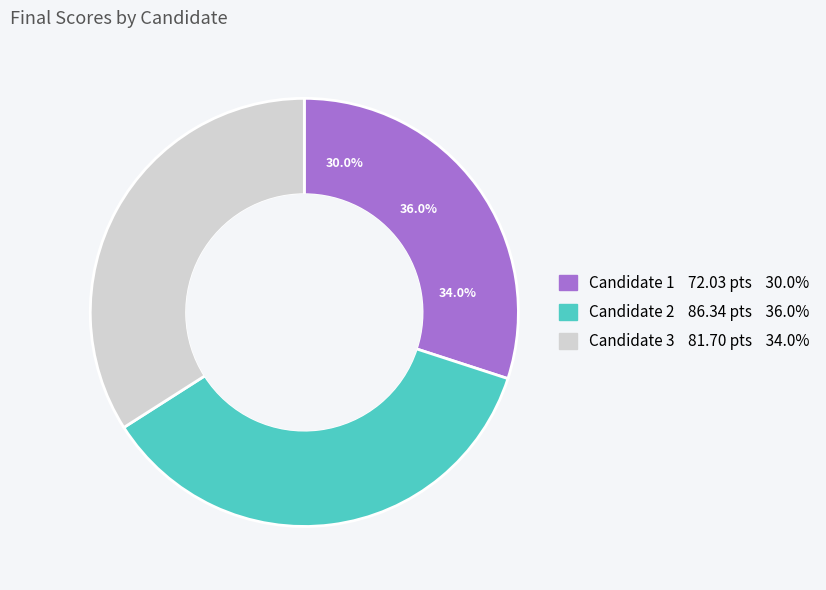

Combined, do 1 and 3 account for over 50%?

Yes